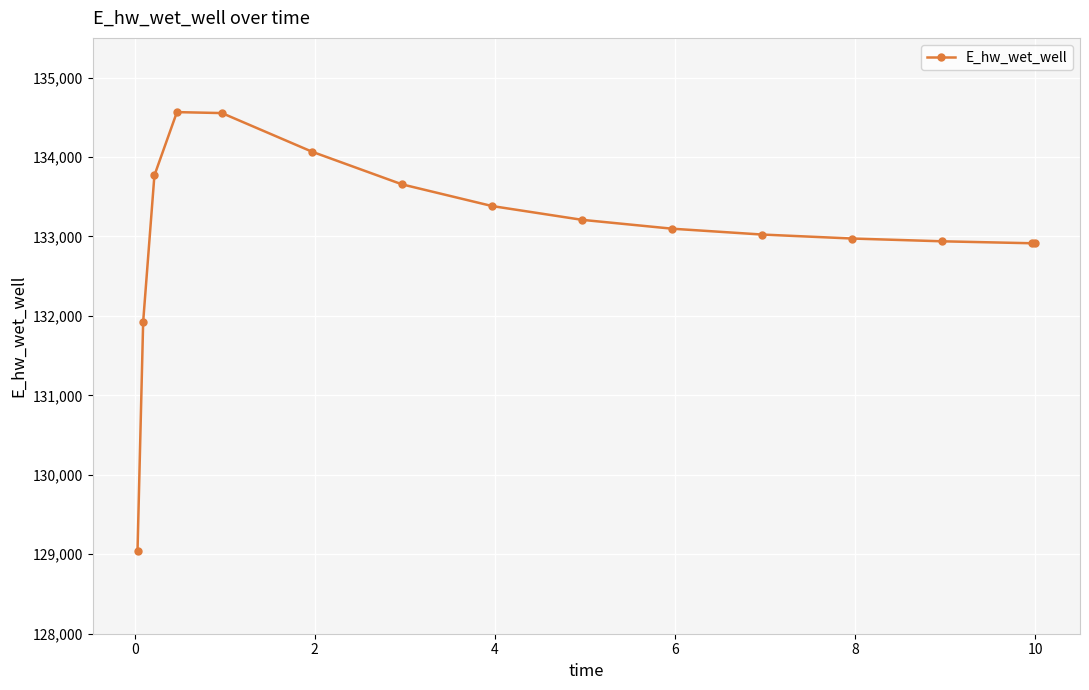

What is the difference between the maximum and minimum values?

5518.6